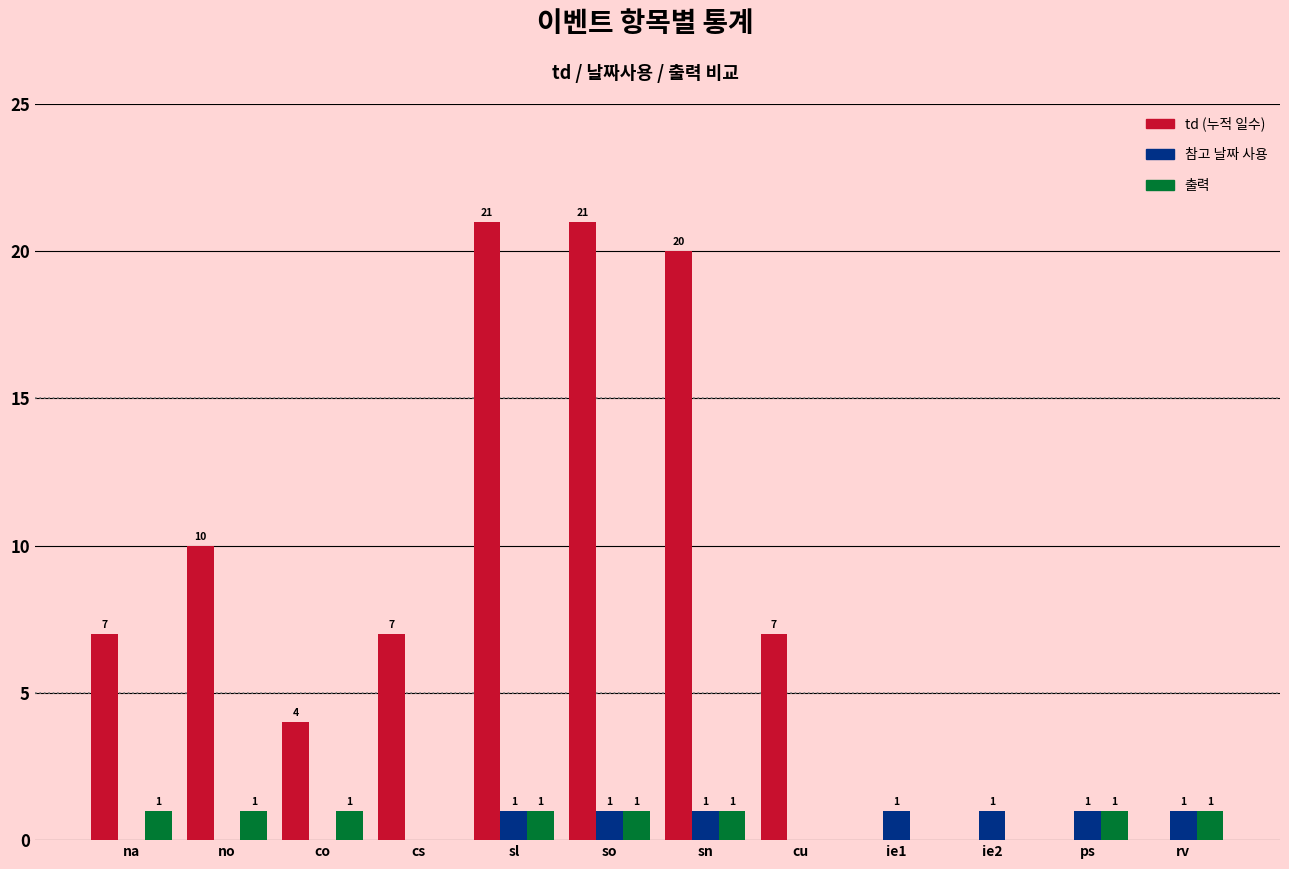

What is the total value across all series at sn?

22